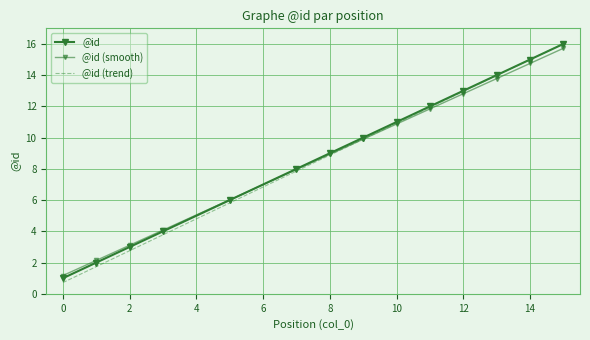

Is this an area chart (filled region under the line)?

No